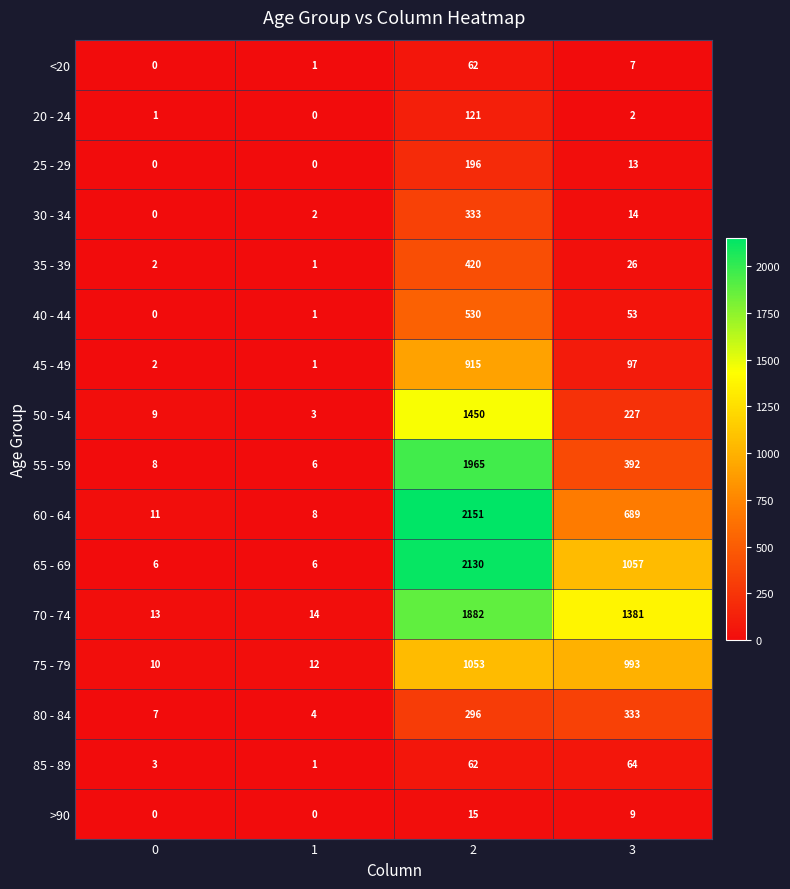

What is the average value of the 60 - 64 series?

715